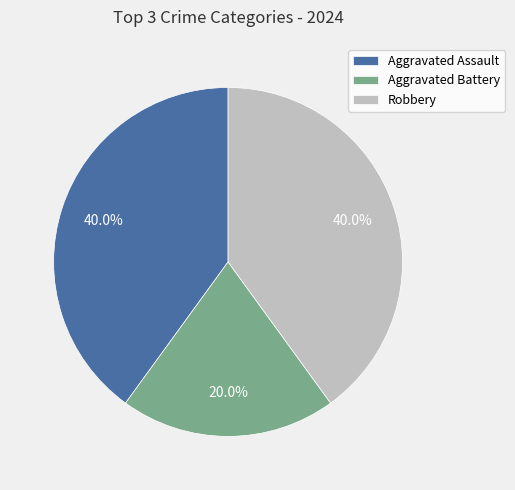

The Aggravated Assault slice represents 47% of the pie. True or false?

False